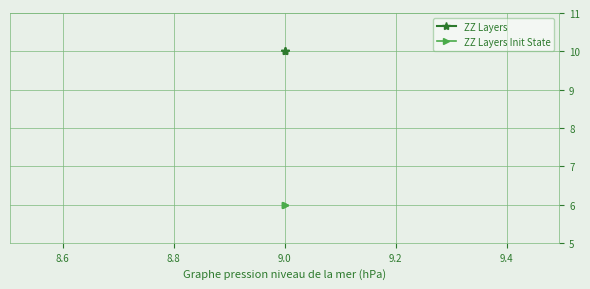

What is the smallest value displayed?

6